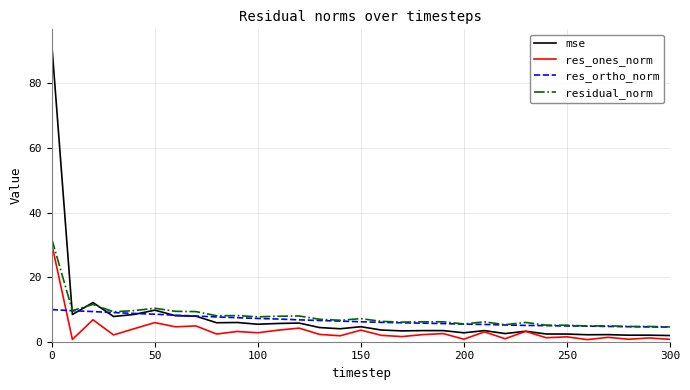

Which series has the widest spread of values?

mse